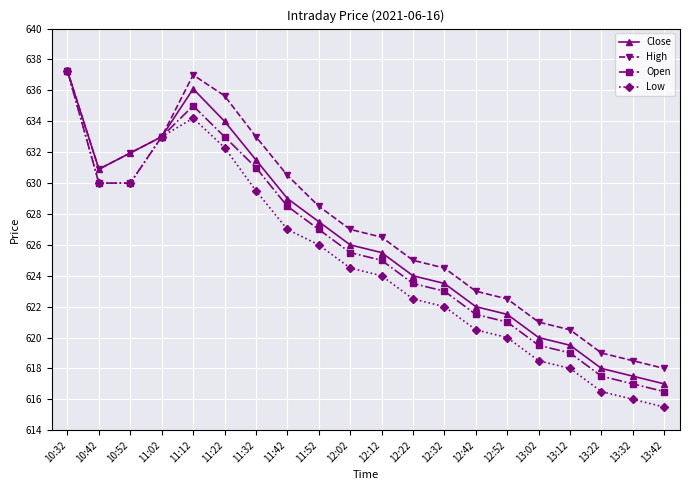

At which category does Open reach its first local peak?

11:12